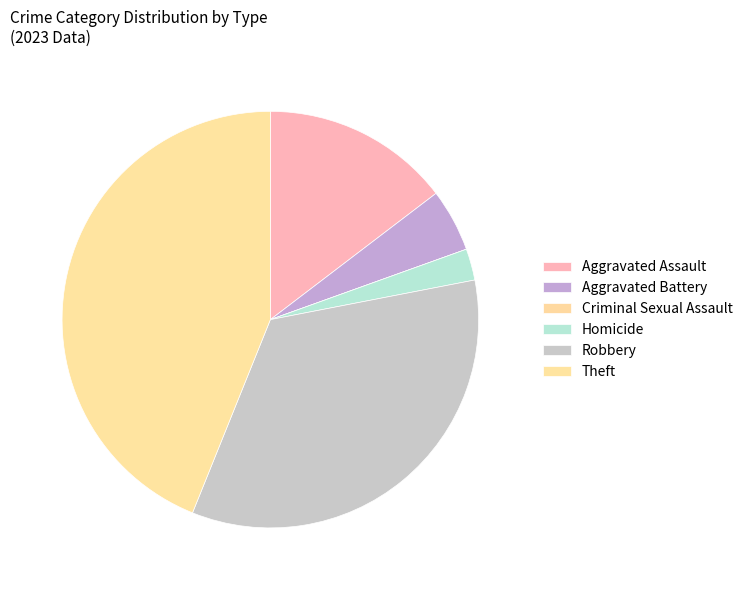

To the nearest percent, what is the average slice percentage?

17%